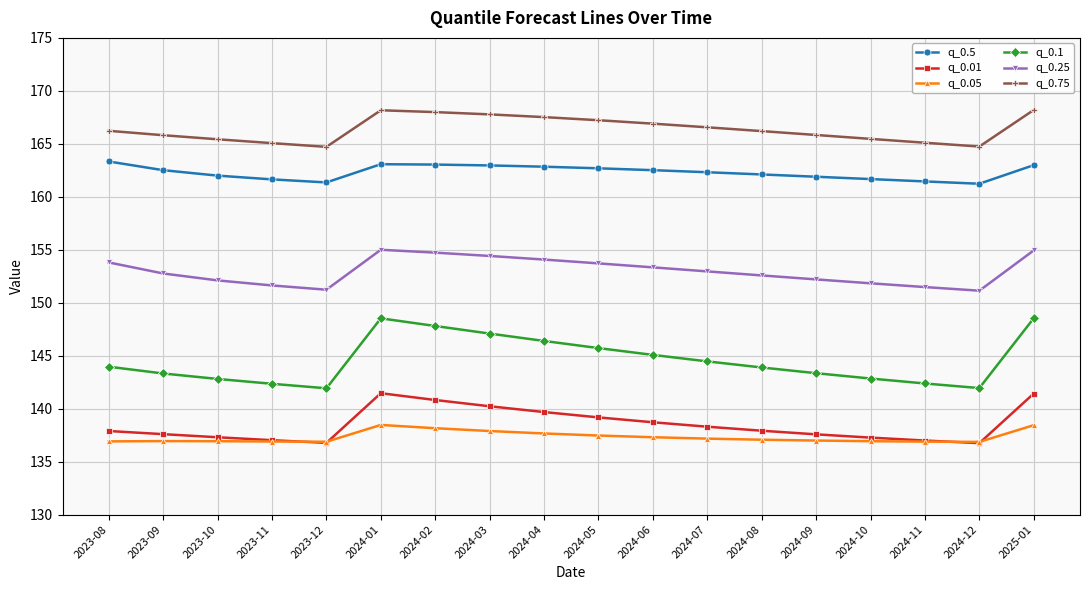

The q_0.05 series shows 42.1 at 2023-10. True or false?

False